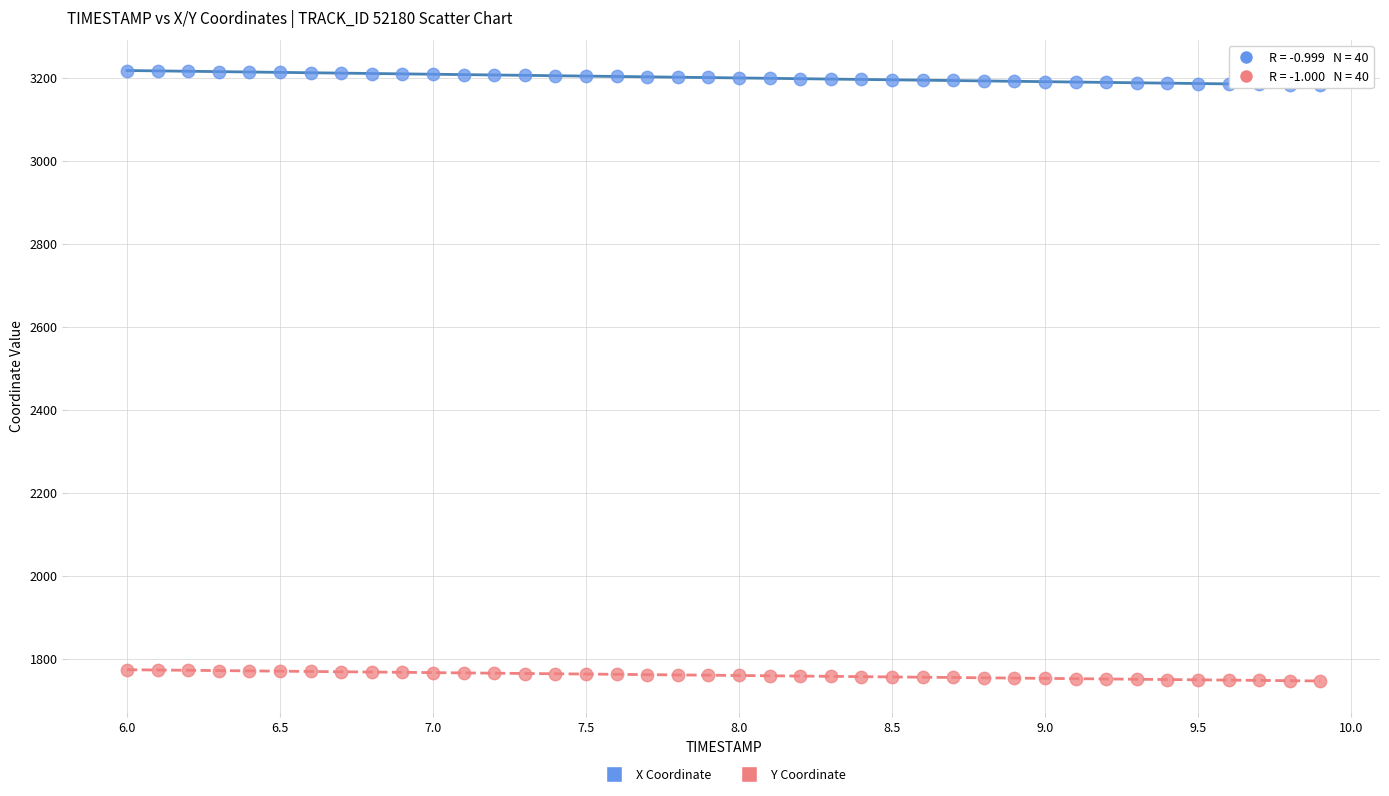

Which series reaches the maximum Y coordinate?

X Coordinate